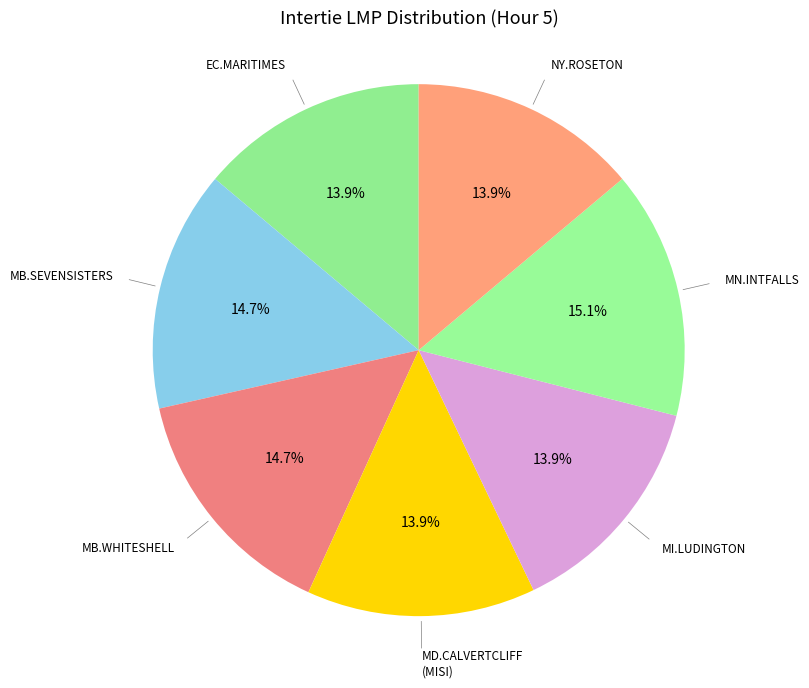

What is the ratio of the value at MN.INTFALLS to the value at MB.SEVENSISTERS?

1.0